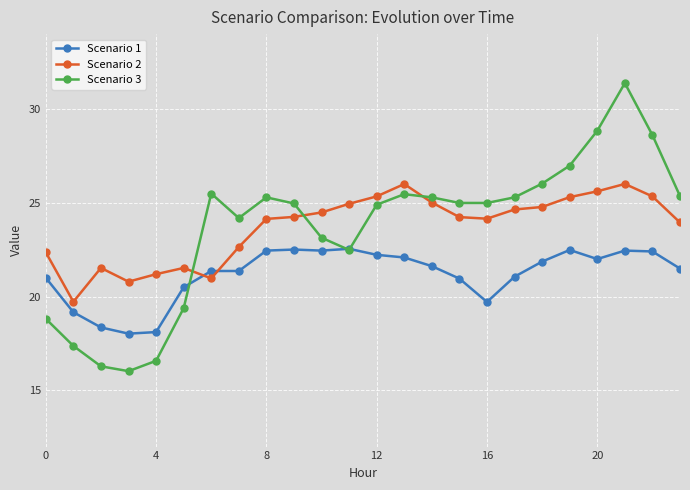

What is the minimum value for Scenario 1?

18.0